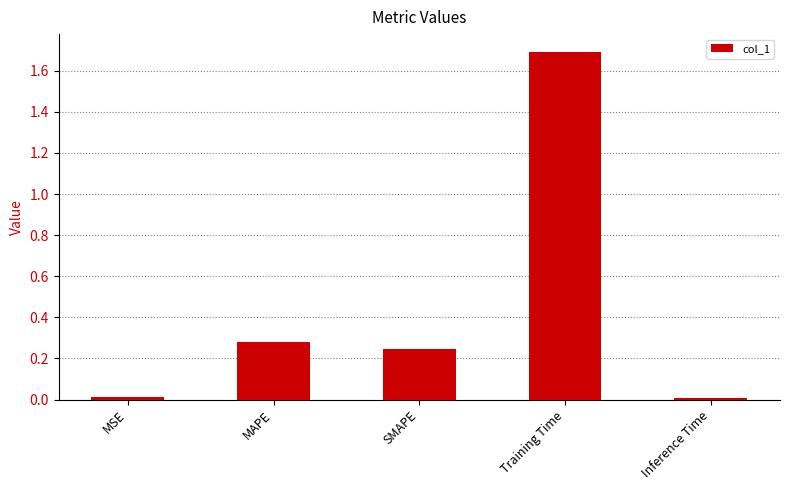

What is the label of the 4th bar from the left?

Training Time